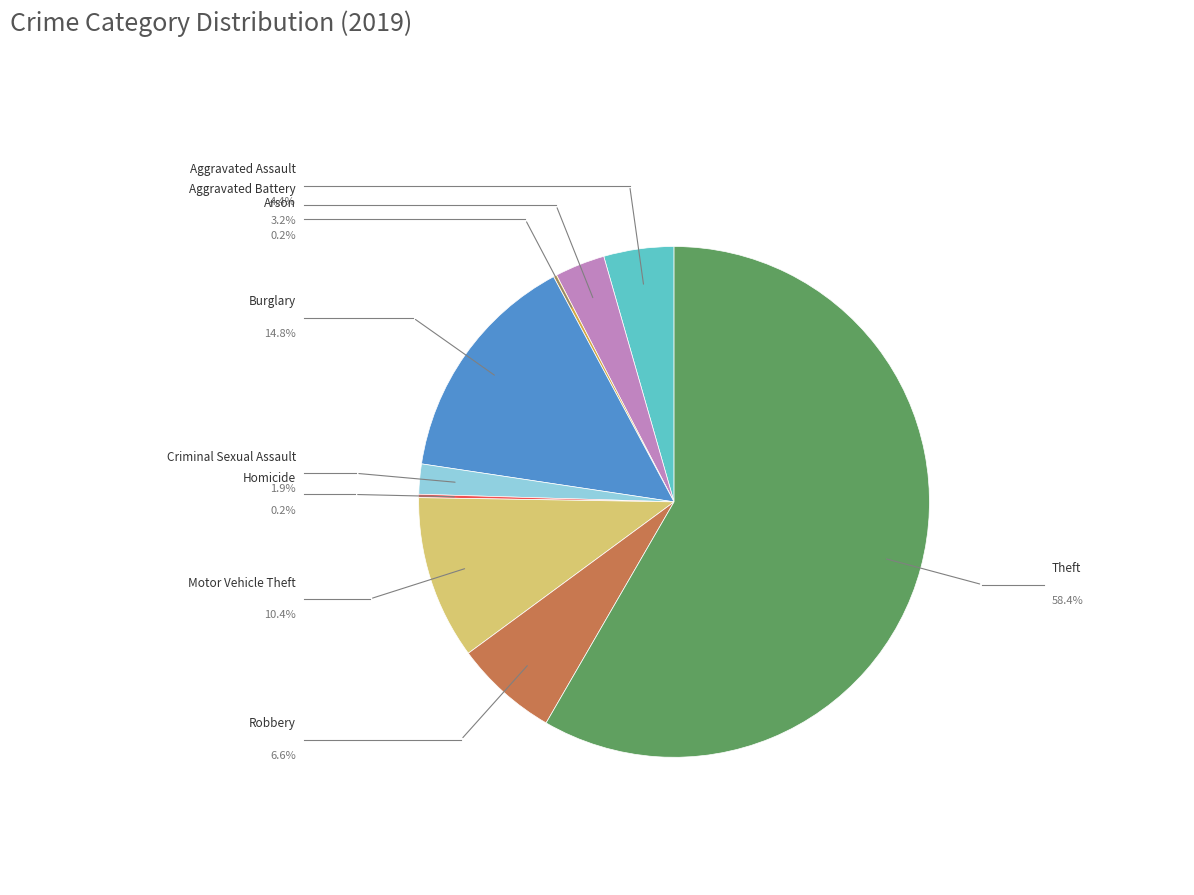

Which slice is the smallest?

Arson